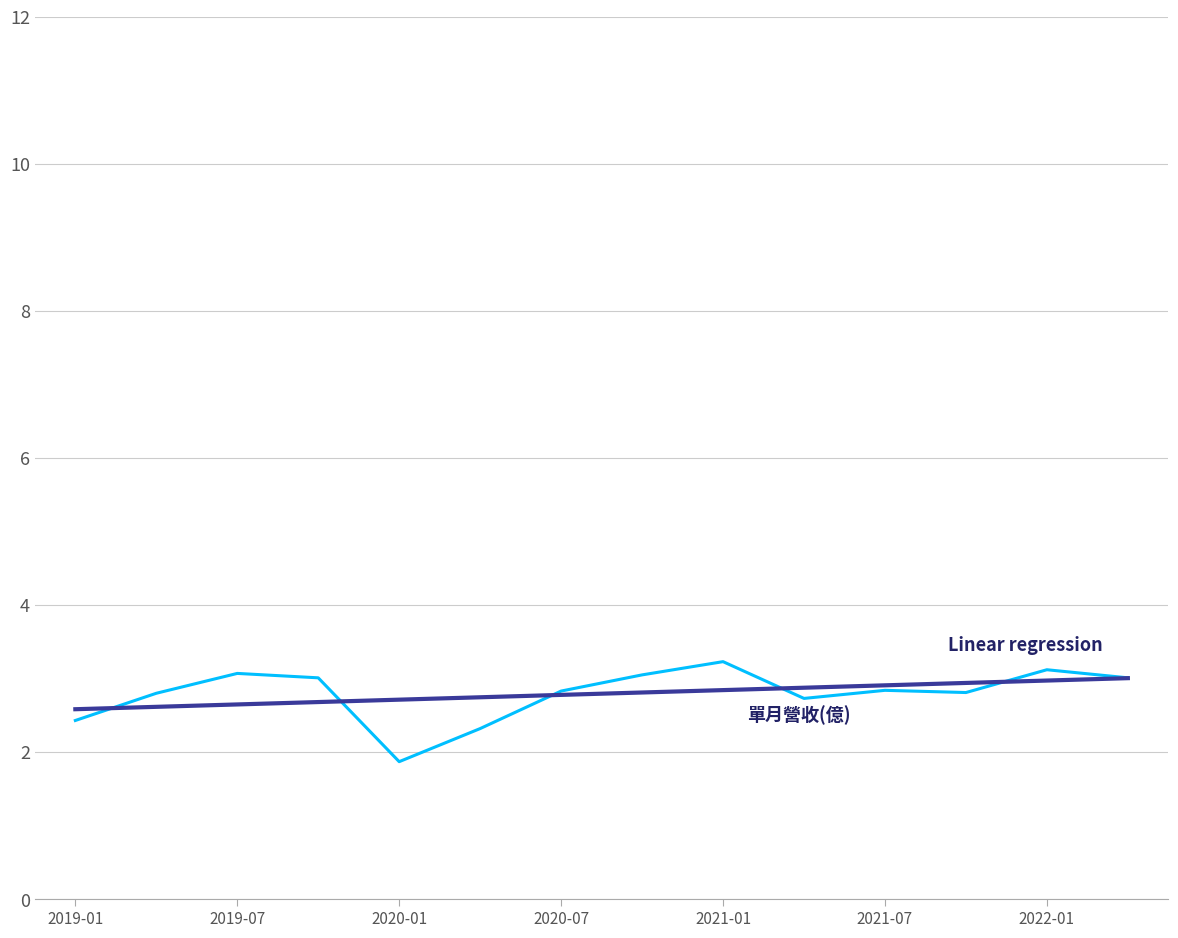

What position from the left is 2022-01?

13